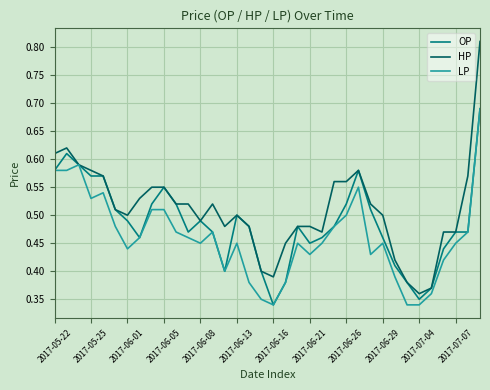

What are all the series names shown in the legend?

OP, HP, LP